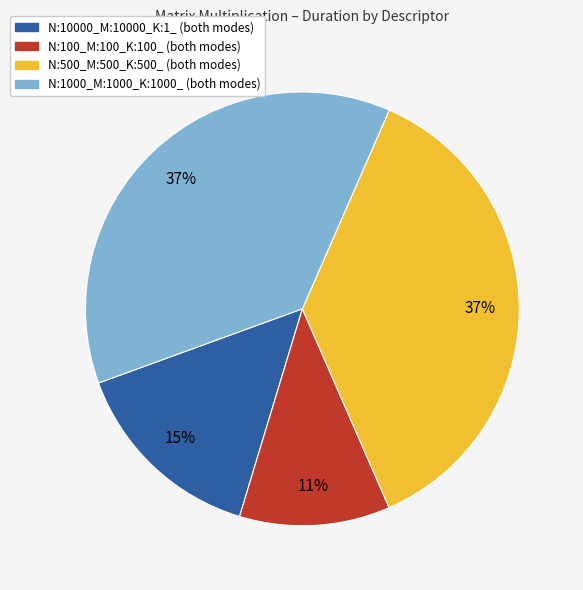

To the nearest percent, what portion does N:1000_M:1000_K:1000_ represent?

37%